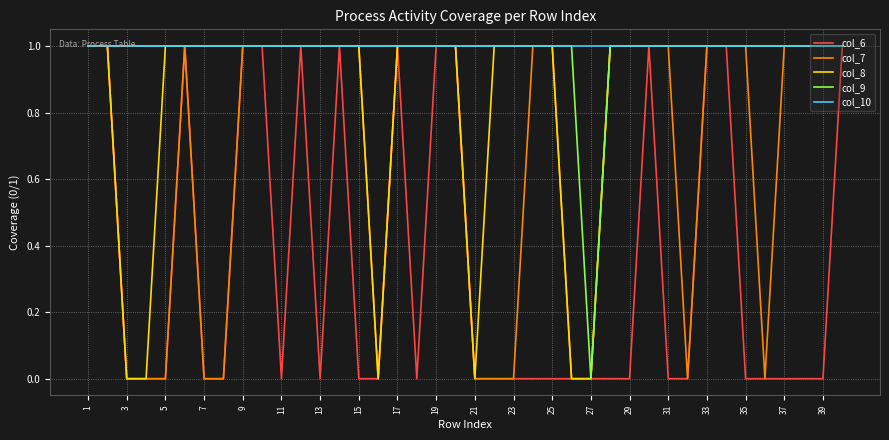

Does the chart have visible grid lines?

Yes